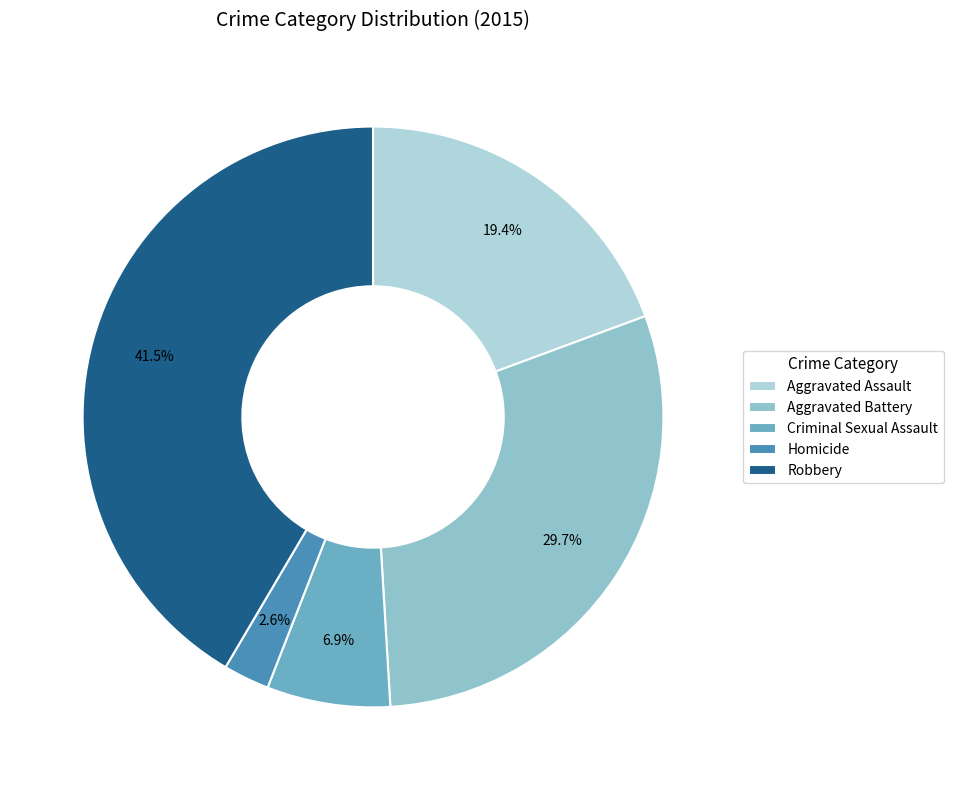

Rank the categories by value from lowest to highest.

Homicide, Criminal Sexual Assault, Aggravated Assault, Aggravated Battery, Robbery